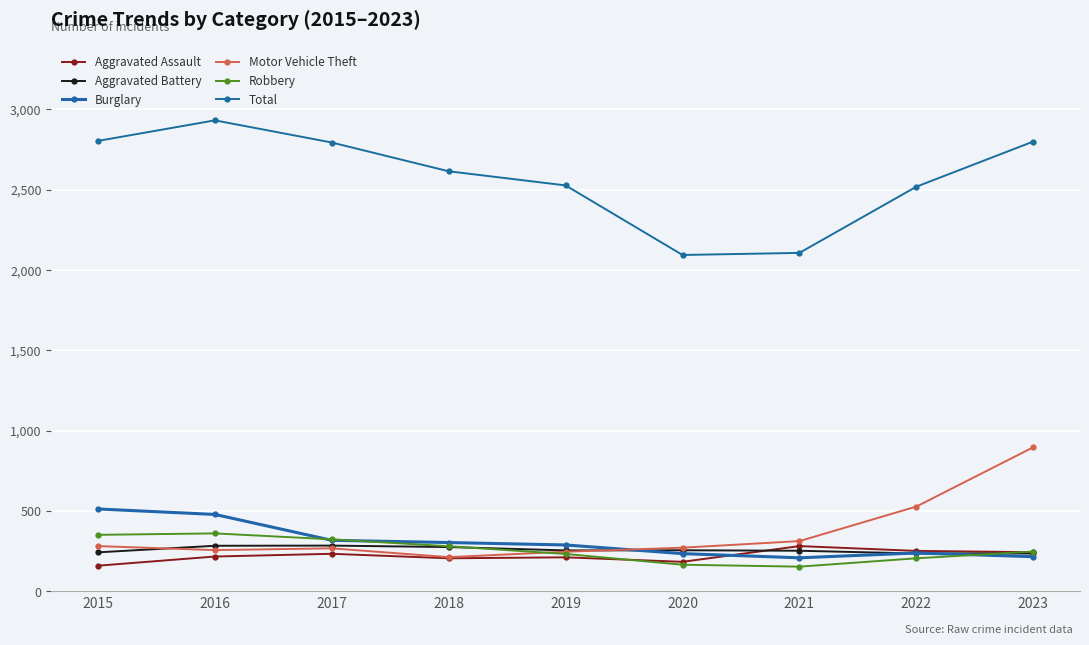

Where does the Aggravated Battery series first go above 255?

2016